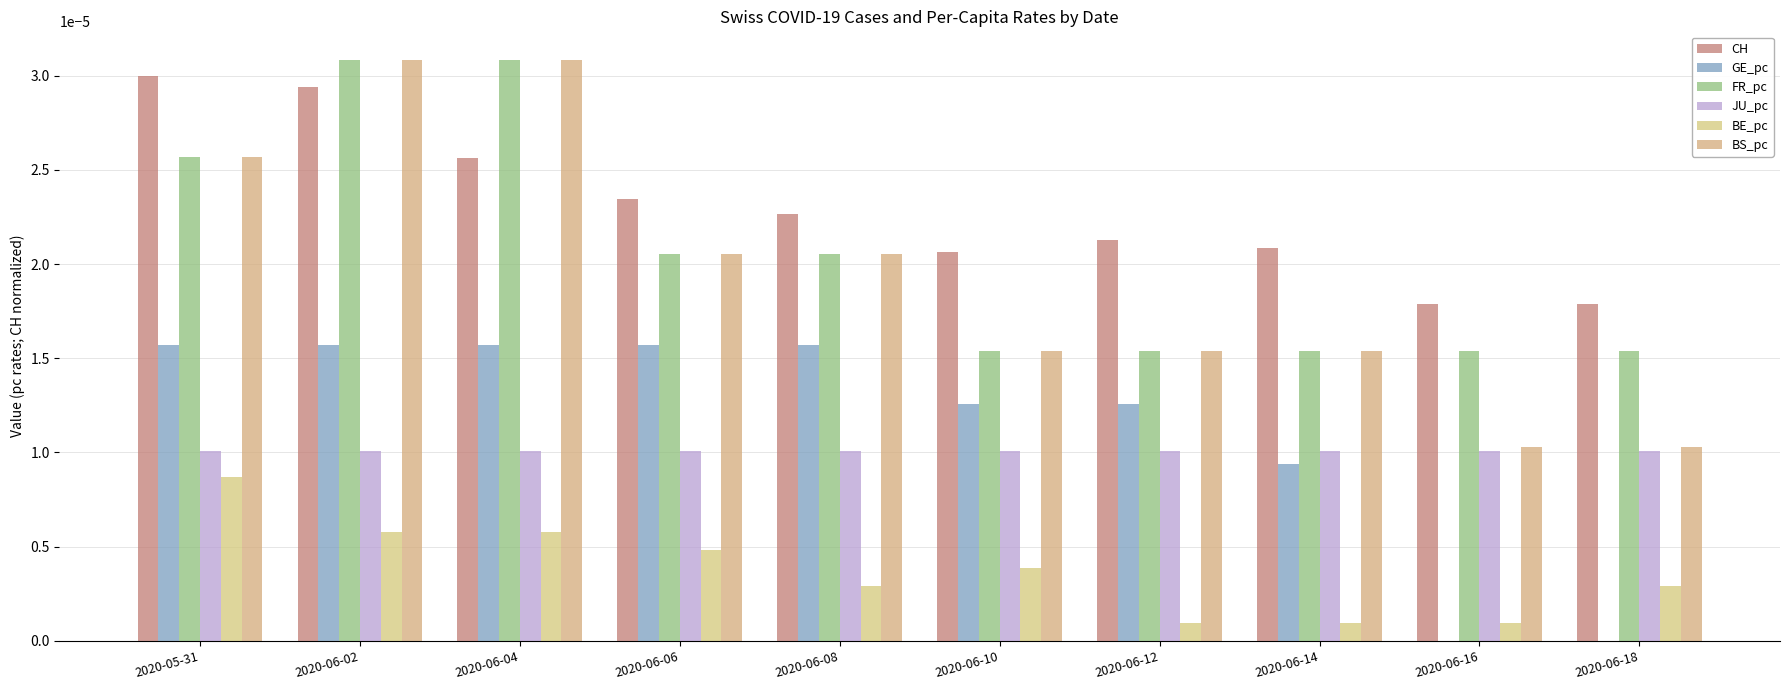

List the labels in order of CH value, smallest first.

2020-06-16, 2020-06-18, 2020-06-10, 2020-06-14, 2020-06-12, 2020-06-08, 2020-06-06, 2020-06-04, 2020-06-02, 2020-05-31